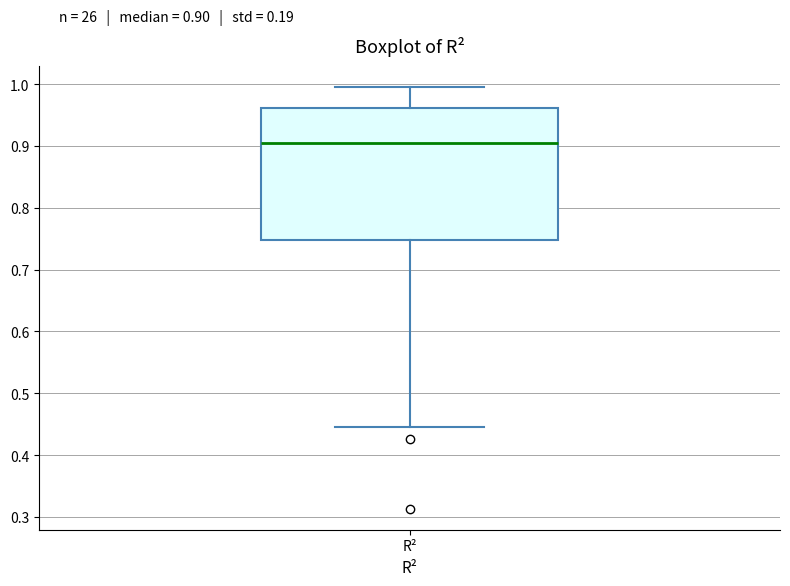

Read this box plot against the y-axis: the position of the median line, the range covered by the box, and the ends of both whiskers. The values are not printed on the chart, so give them approximately, as read against the axis.

median 0.90, box 0.75 to 0.96, whiskers 0.45 to 1.00